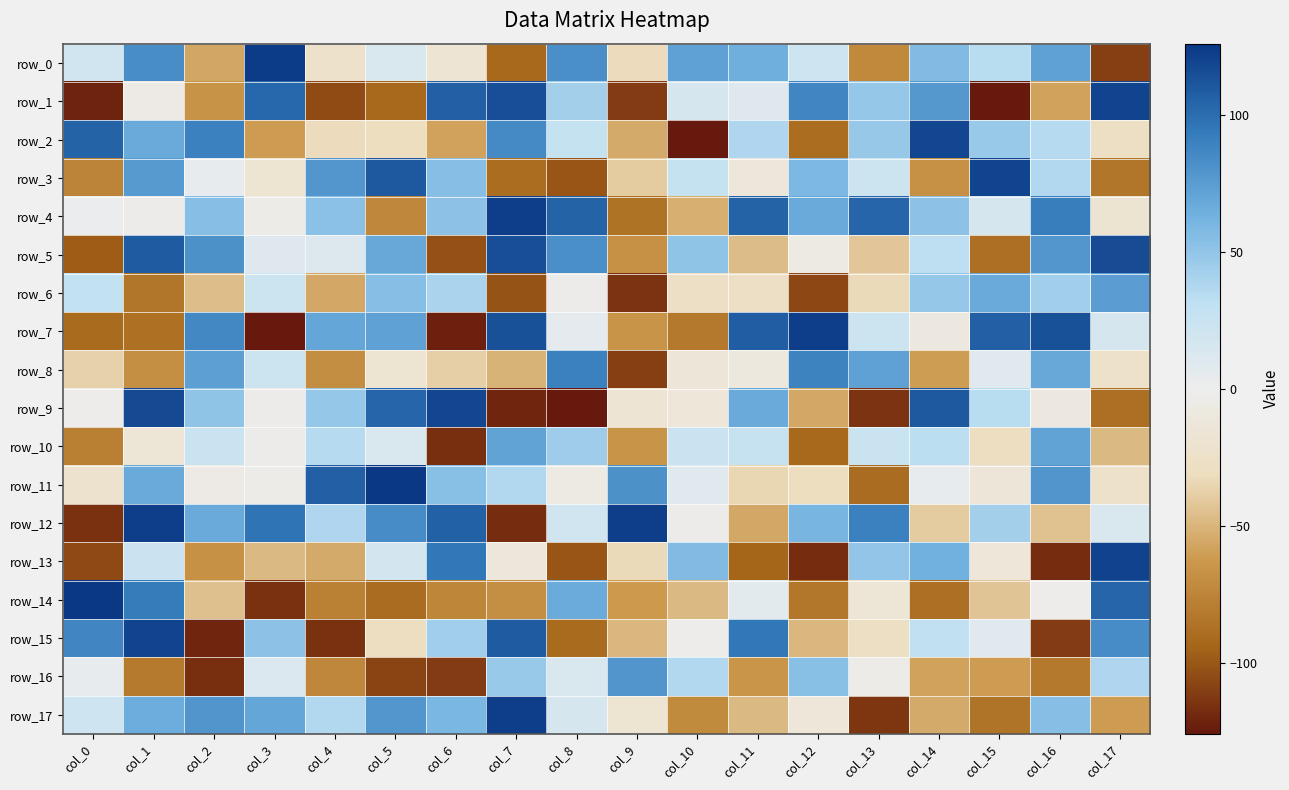

The row_0 series shows 200 at col_3. True or false?

False